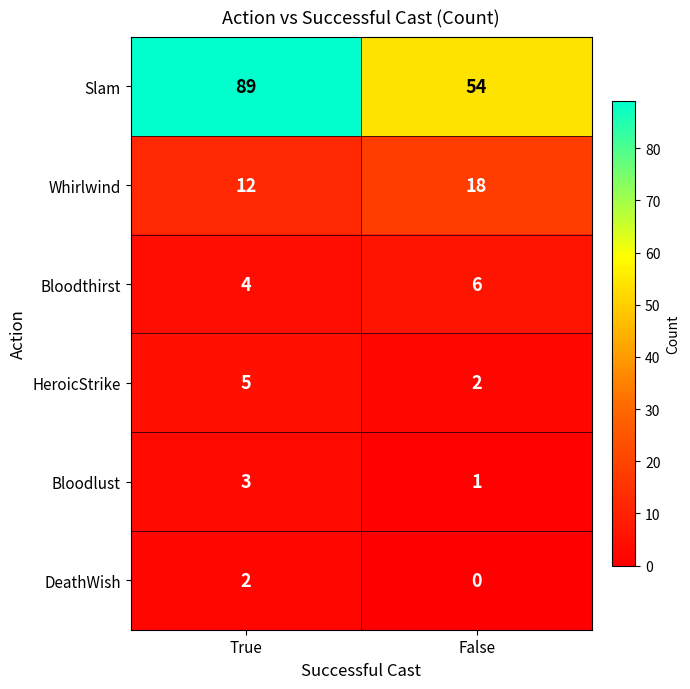

The value of HeroicStrike at True is 2. True or false?

False